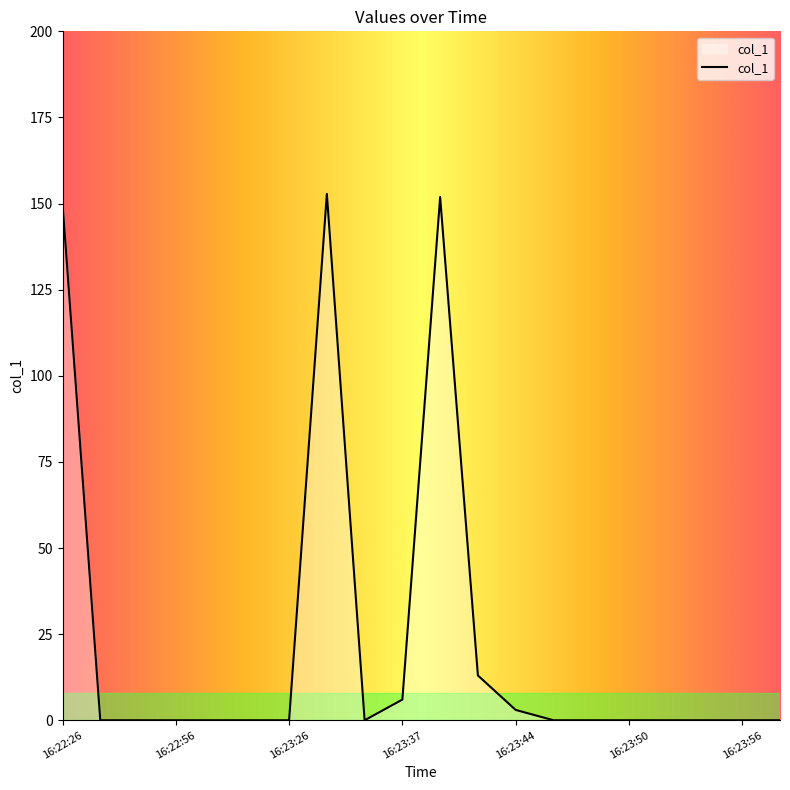

What is the difference between the maximum and minimum values?

152.8